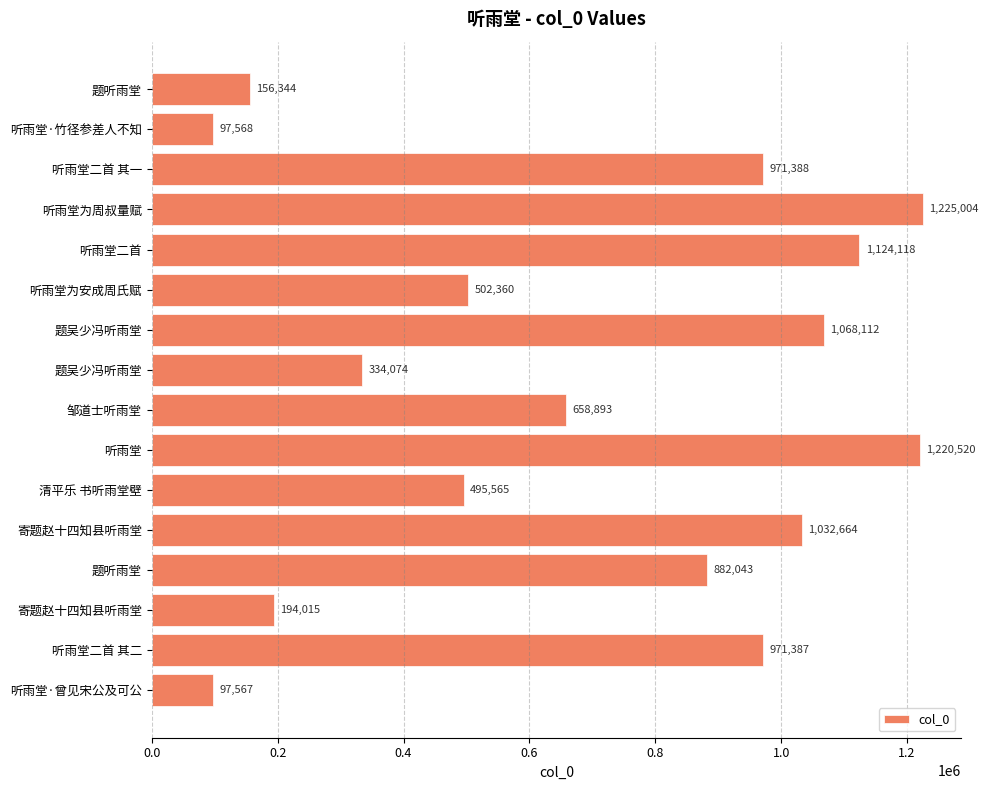

What is the difference between the maximum and minimum values?

1127437